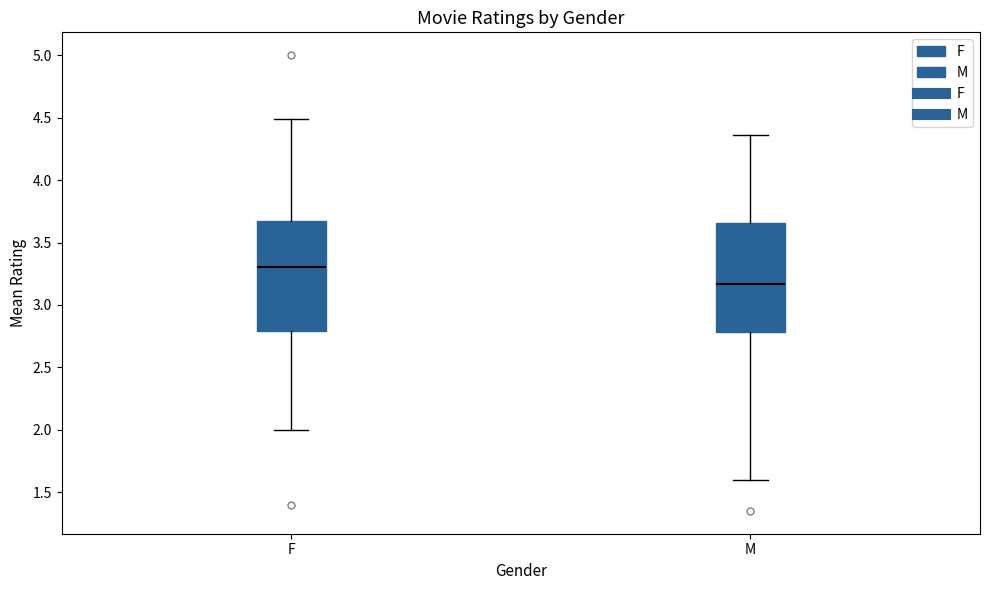

Reading left to right, transcribe this box plot: for each box, give where its median line is, the range the box spans, and where its two whiskers end, as read against the y-axis. The values are not printed on the chart, so give them approximately, as read against the axis.

F: median 3.30, box 2.80 to 3.65, whiskers 2.00 to 4.50
M: median 3.15, box 2.80 to 3.65, whiskers 1.60 to 4.35